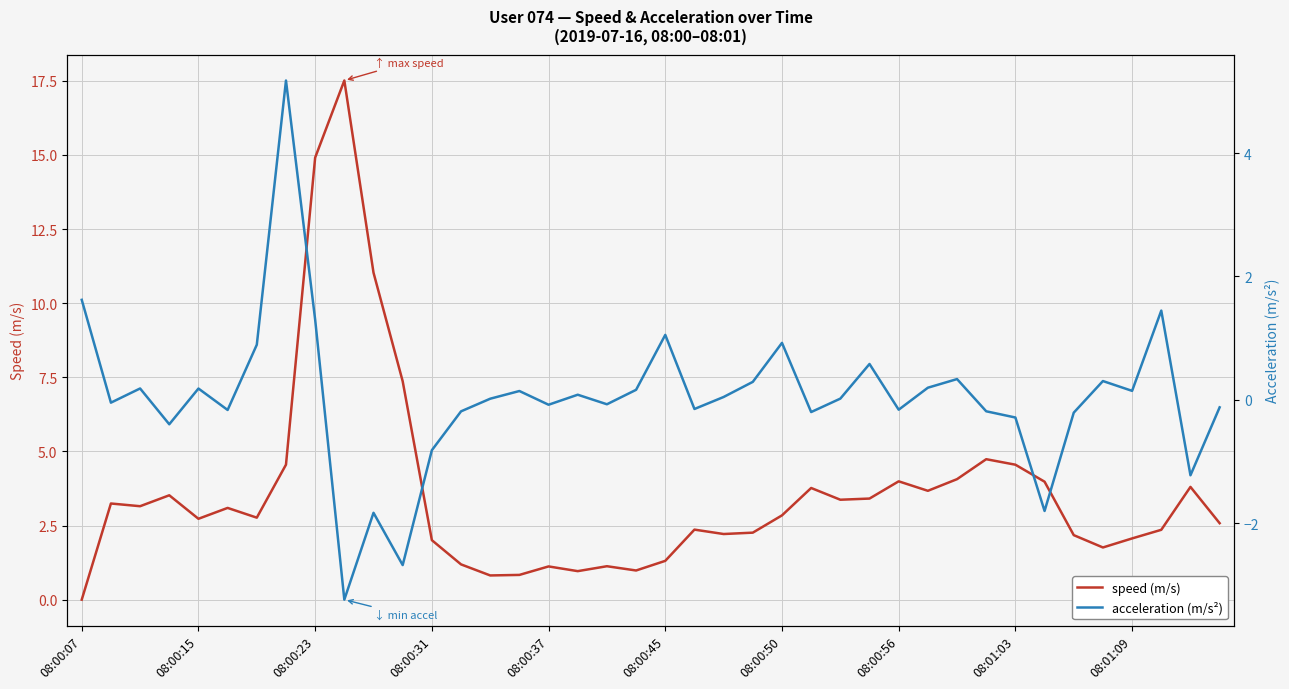

Reading left to right, transcribe all the data shown in this chart.

speed: 0.0	3.2	3.2	3.5	2.7	3.1	2.8	4.6	14.9	17.5	11.0	7.4	2.0	1.2	0.8	0.8	1.1	1.0	1.1	1.0	1.3	2.4	2.2	2.3	2.8	3.8	3.4	3.4	4.0	3.7	4.1	4.7	4.6	4.0	2.2	1.8	2.1	2.4	3.8	2.6
acceleration: 1.6	-0.0	0.2	-0.4	0.2	-0.2	0.9	5.2	1.3	-3.2	-1.8	-2.7	-0.8	-0.2	0.0	0.1	-0.1	0.1	-0.1	0.2	1.1	-0.1	0.0	0.3	0.9	-0.2	0.0	0.6	-0.2	0.2	0.3	-0.2	-0.3	-1.8	-0.2	0.3	0.1	1.4	-1.2	-0.1